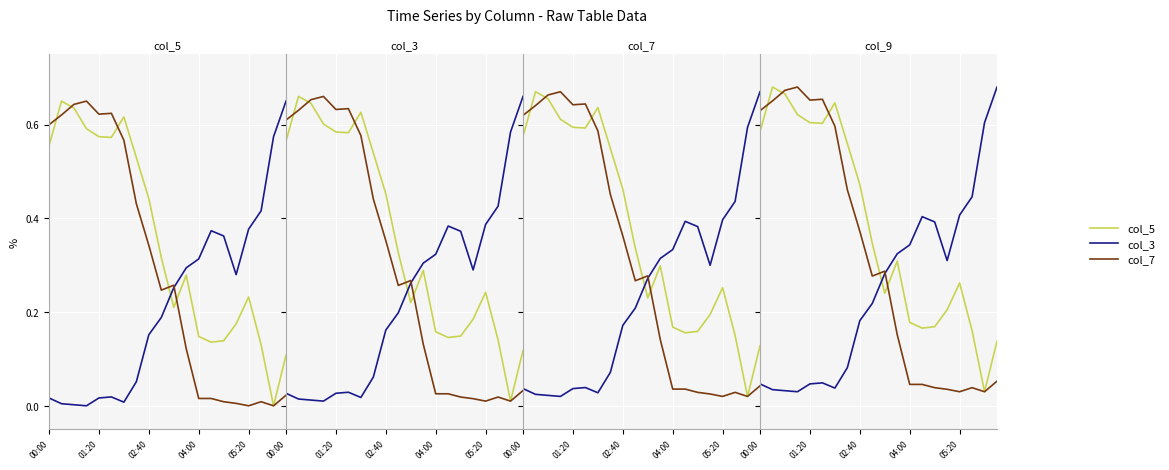

What is the sum of the col_7 values at 10 and 14?

0.3